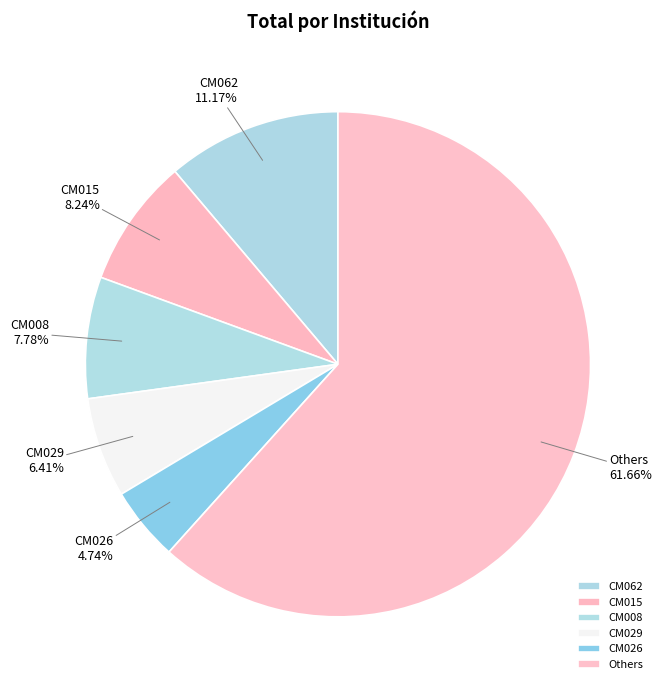

What is the majority slice?

Others